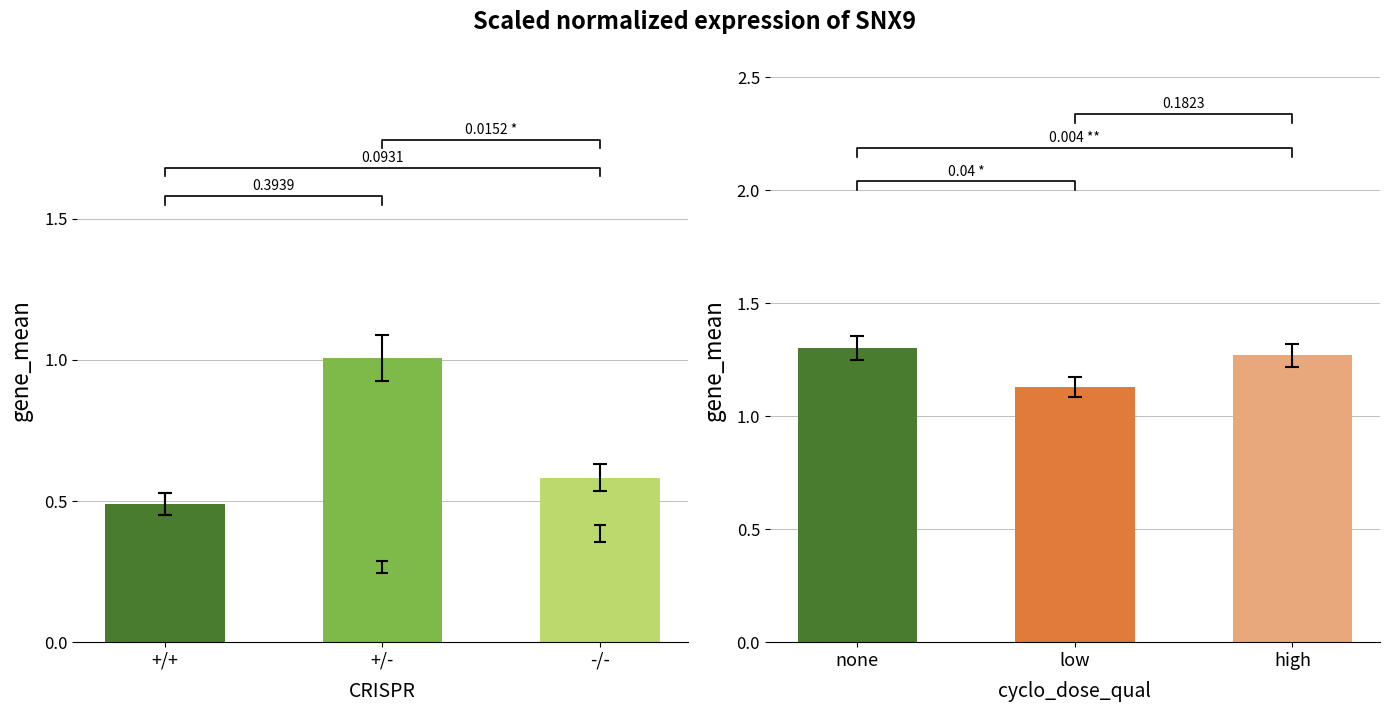

The value at +/- is 0.3. True or false?

True